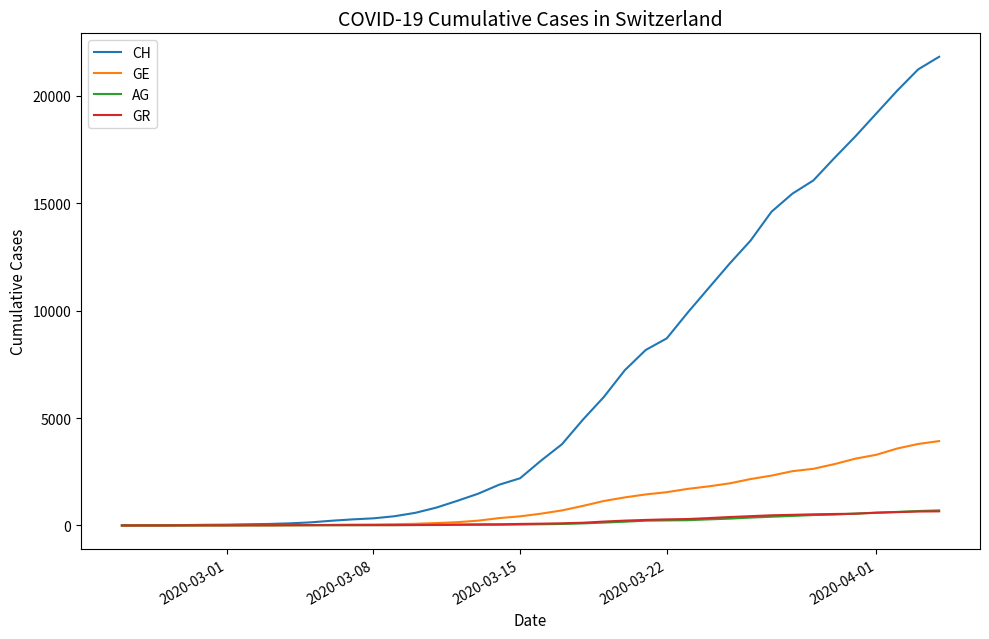

Which series has the widest spread of values?

CH